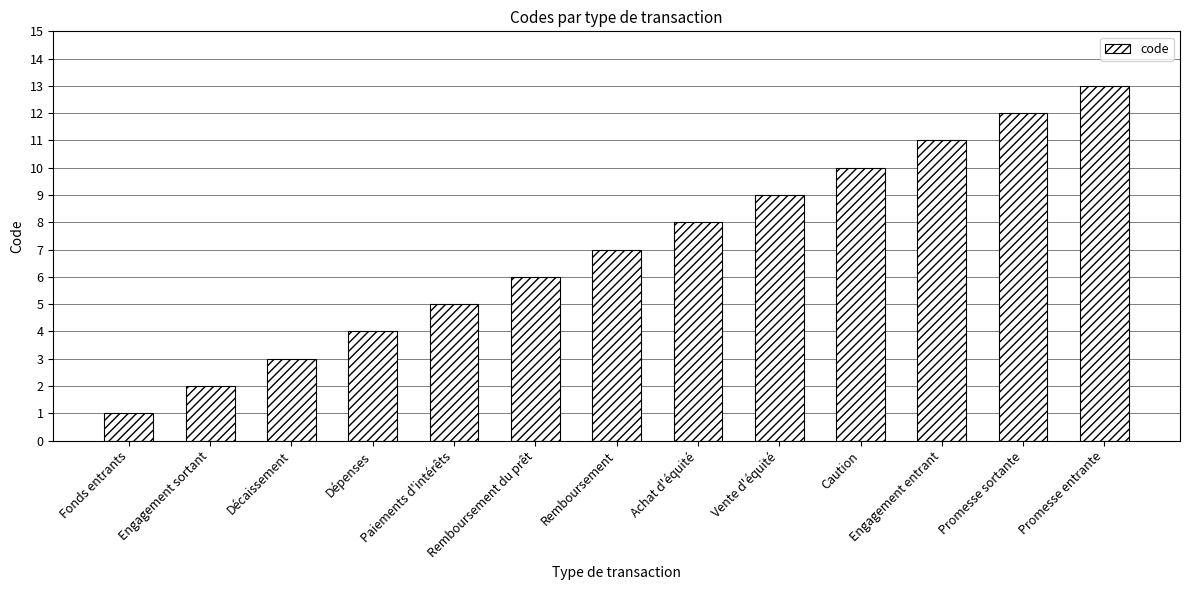

At which category does the chart reach its minimum across all series?

Fonds entrants